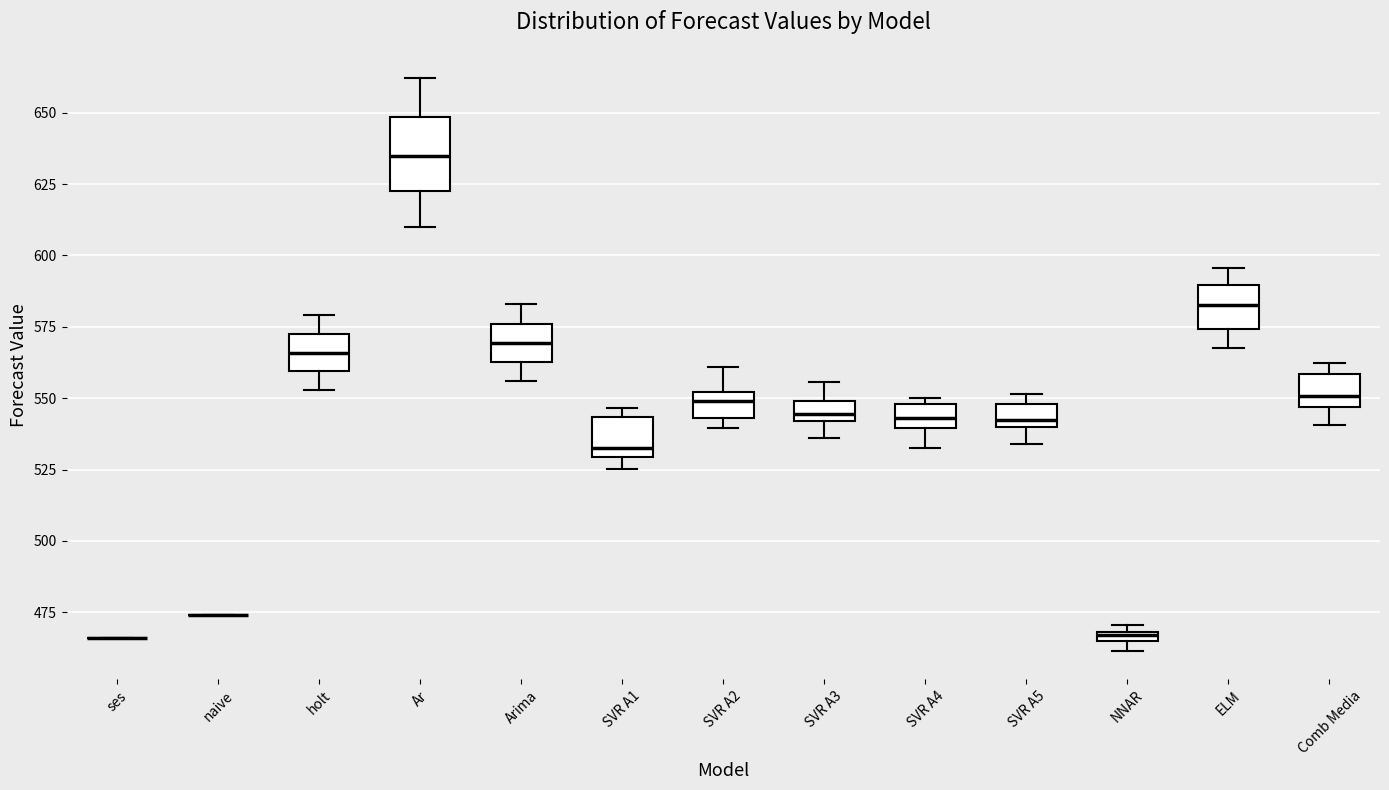

Comparing the boxes themselves (not the whiskers), which one is the tallest?

Ar